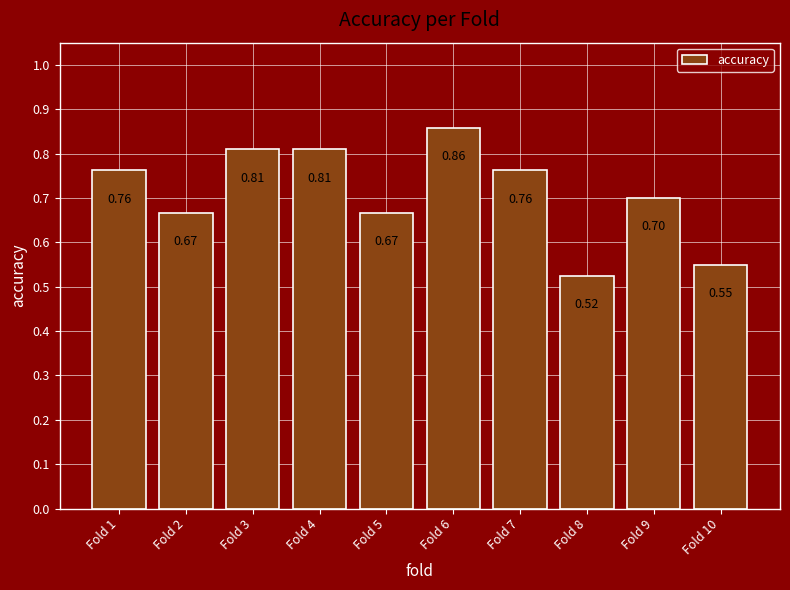

What is the difference between the maximum and minimum values?

0.3